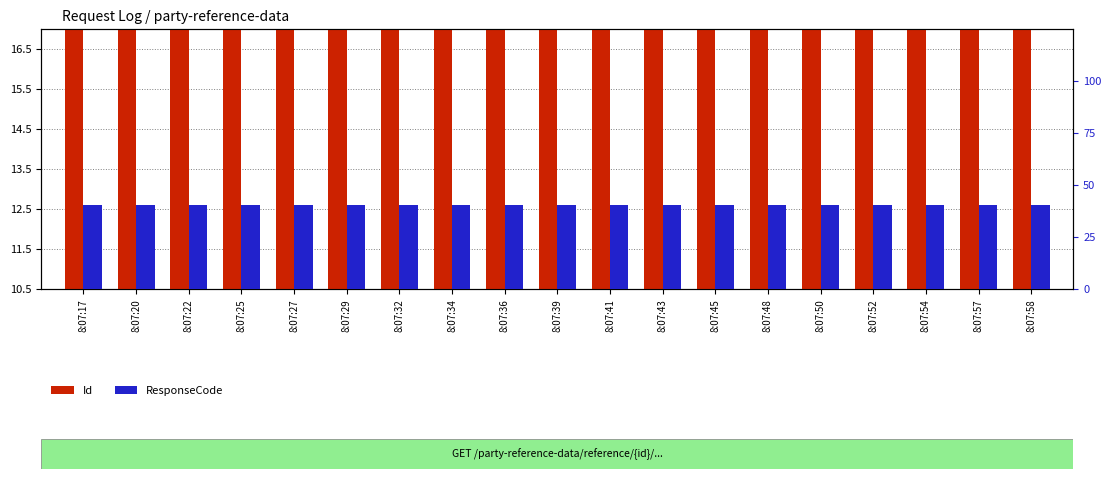

What are all the series names shown in the legend?

Id, ResponseCode